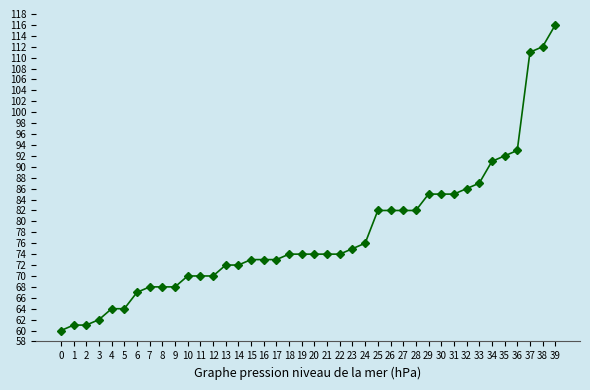

What is the difference between the values at 23 and 33?

12